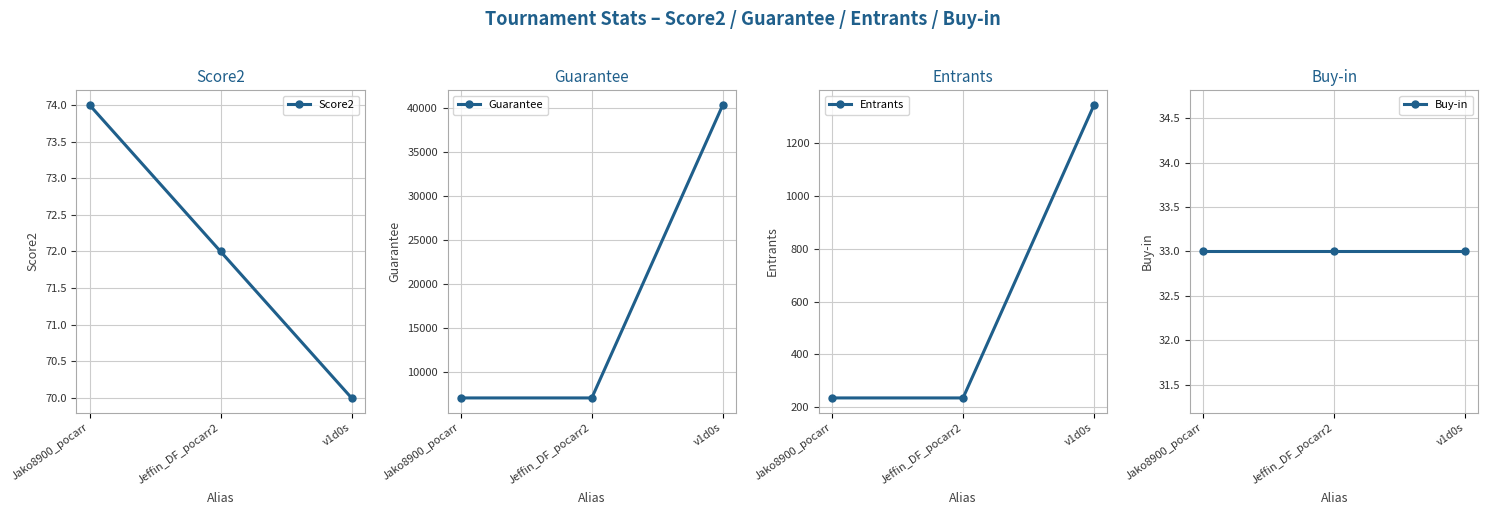

The value of Entrants at v1d0s is 422. True or false?

False